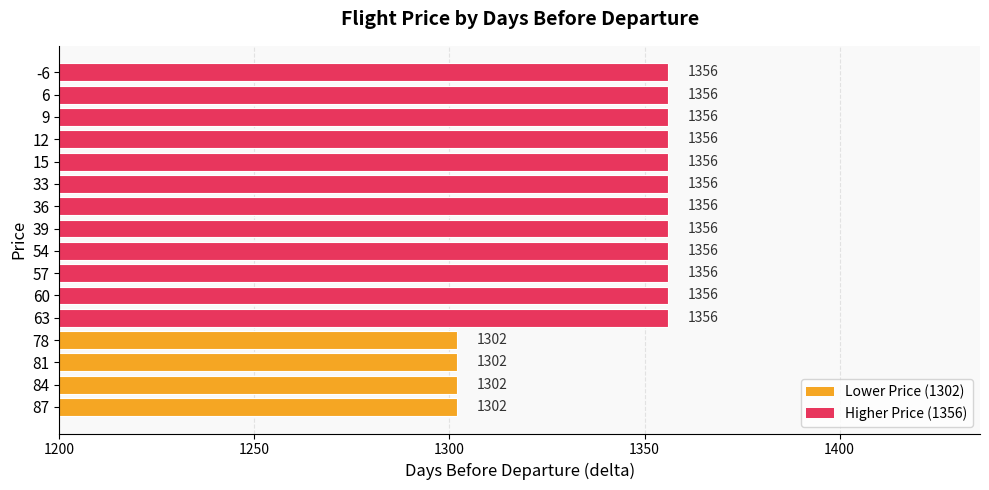

What is the ratio of the value at 6 to the value at 63?

1.0